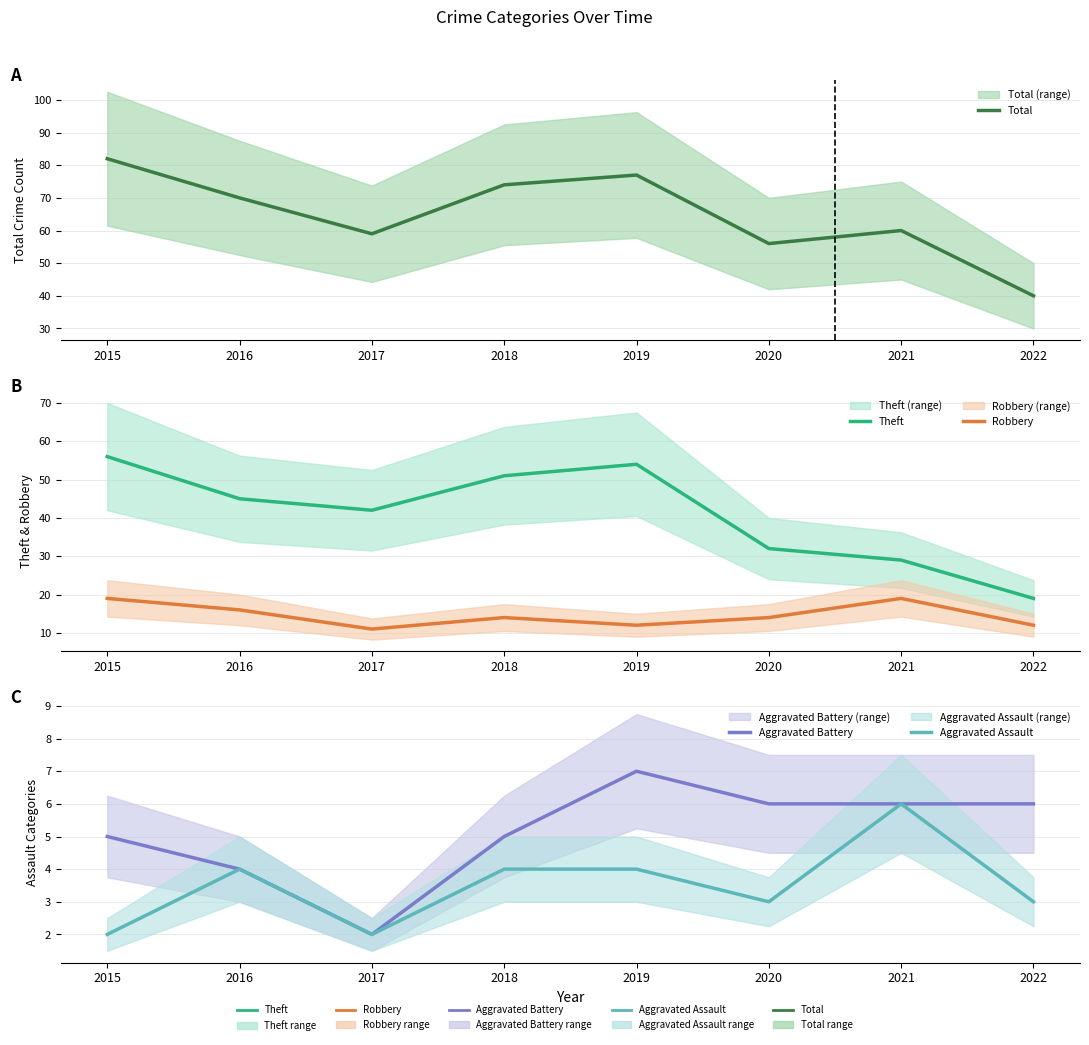

What is the difference between the Total values at 2015 and 2018?

8